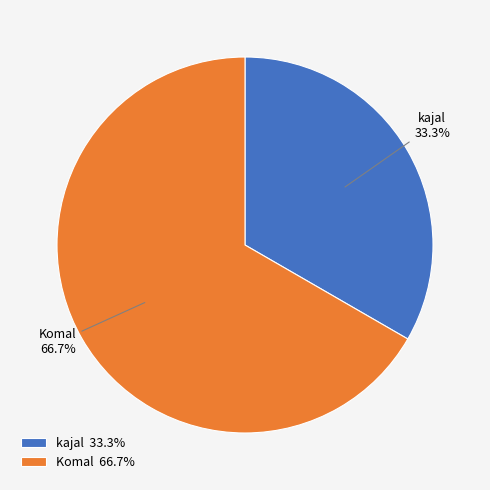

What is the majority slice?

Komal